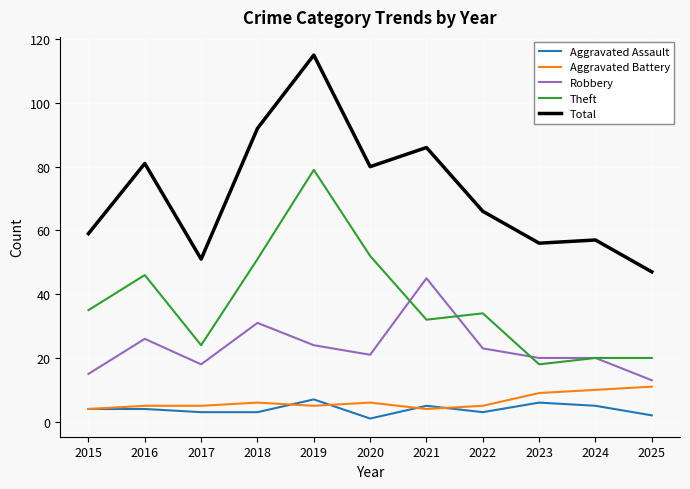

What is the sum of all Robbery values?

256